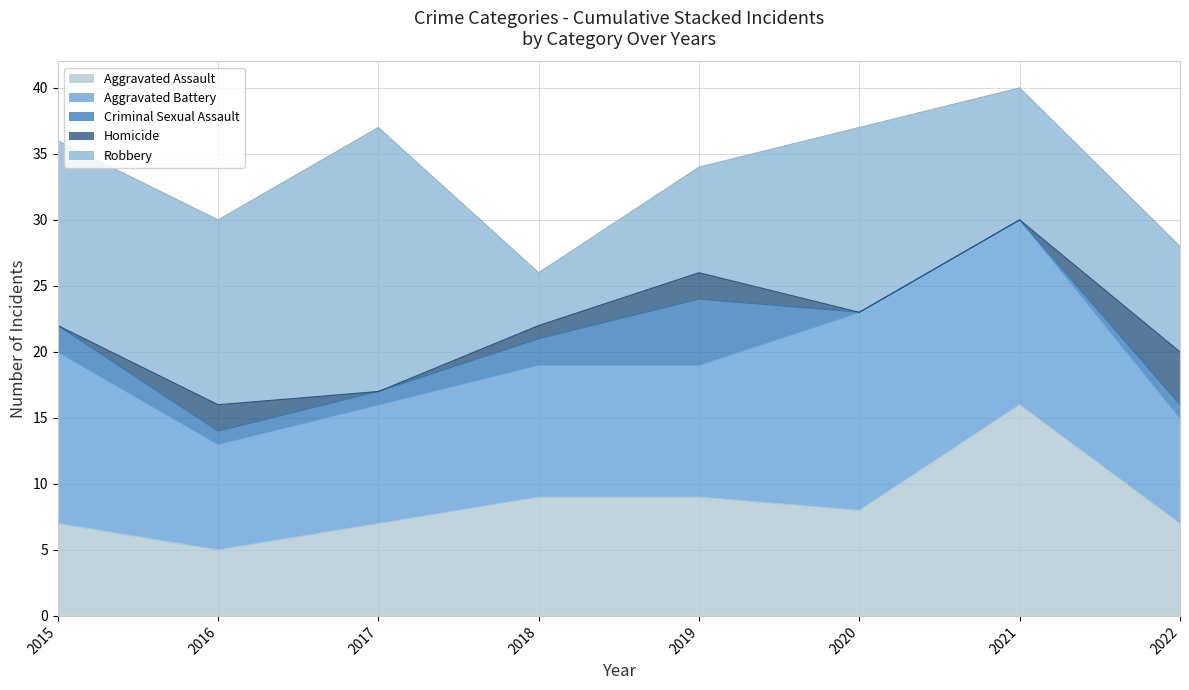

How many lines are shown in the chart?

5